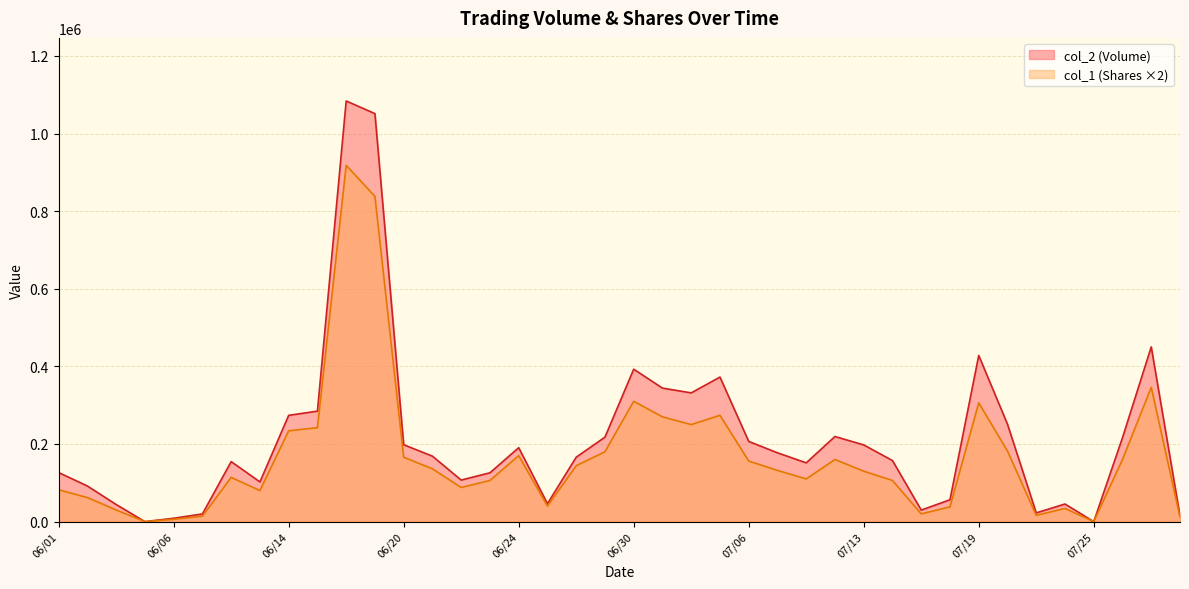

What is the total value across all series at 06/07?

33810